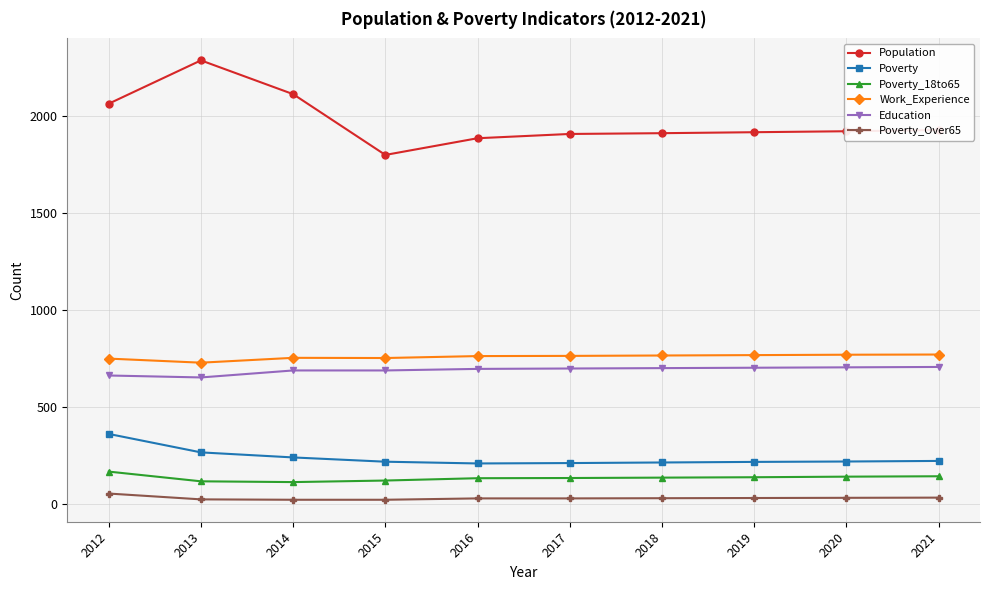

Which series has the largest total across all categories?

Population